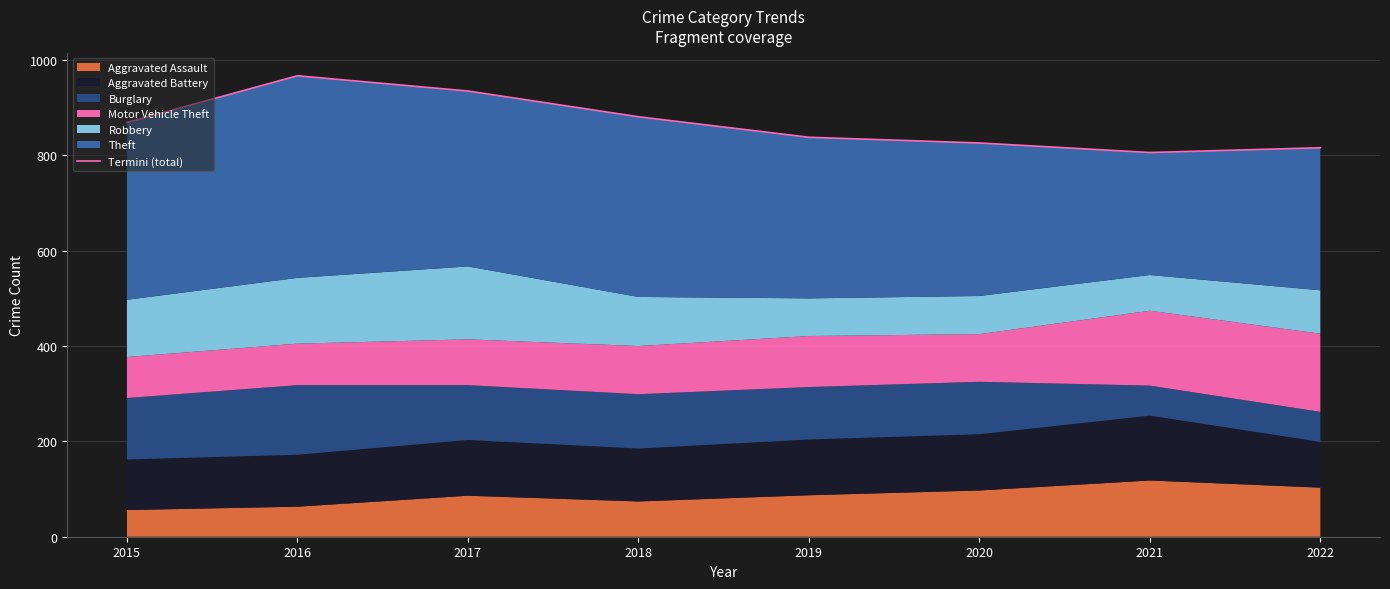

Between 2022 and 2016, which is larger?

2016